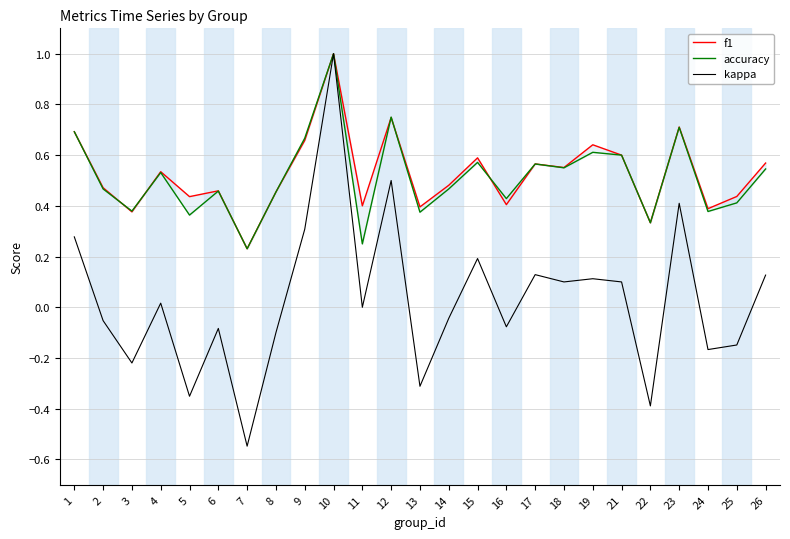

Is it true that kappa equals -0.1 at 25?

True